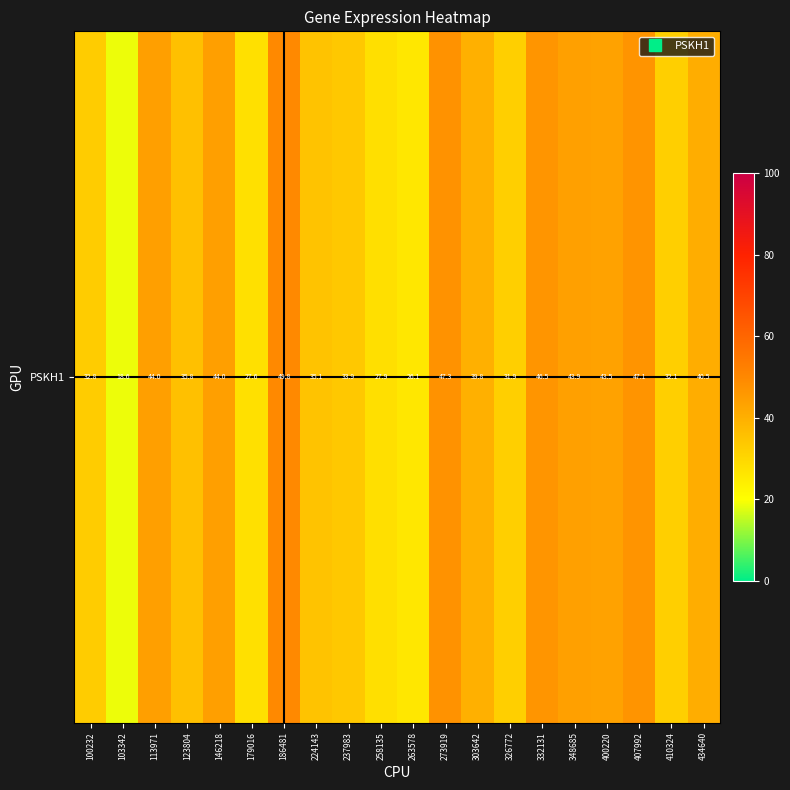

List the labels in order of value, smallest first.

103342, 263578, 179016, 258135, 326772, 410324, 100232, 237983, 224143, 123804, 303642, 434640, 400220, 348685, 113971, 146218, 332131, 407992, 273919, 186481